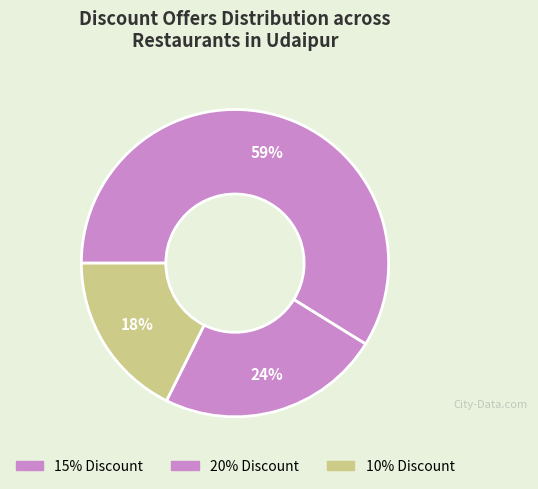

To the nearest percent, what is the average slice percentage?

33%